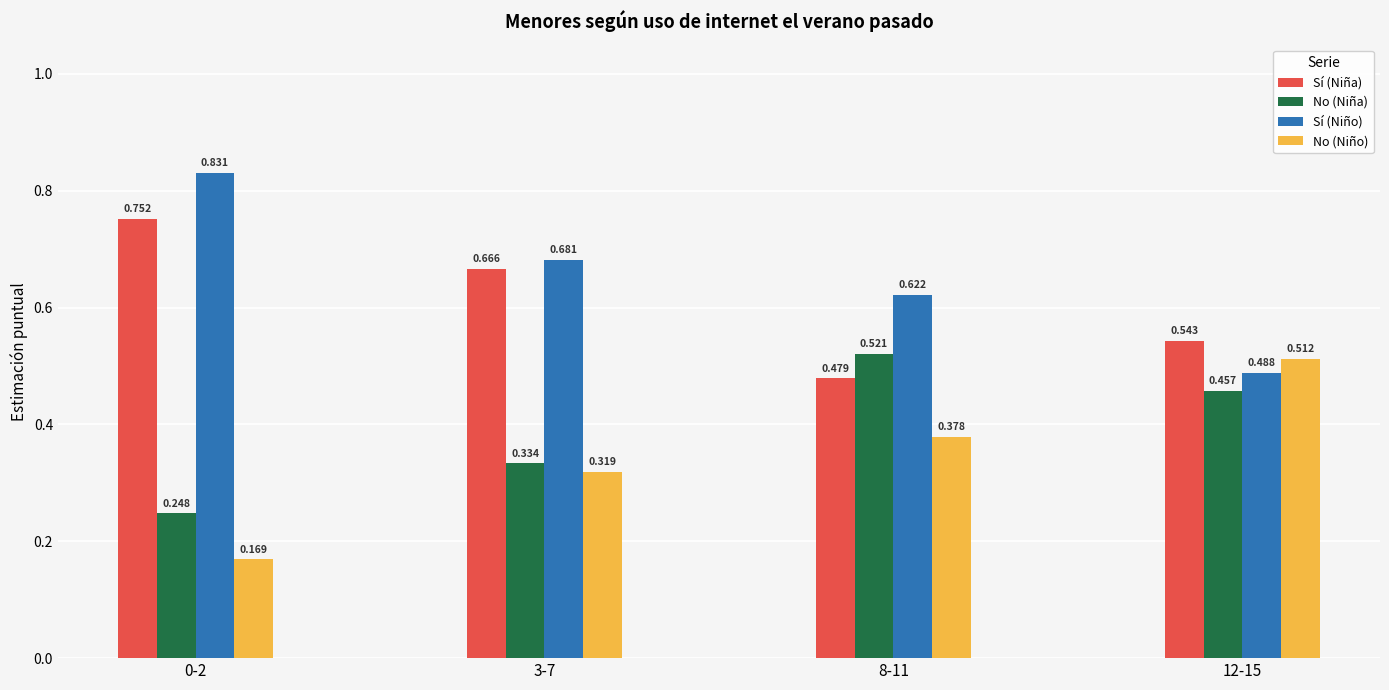

List the series in order of their peak value, lowest first.

No (Niño), No (Niña), Sí (Niña), Sí (Niño)